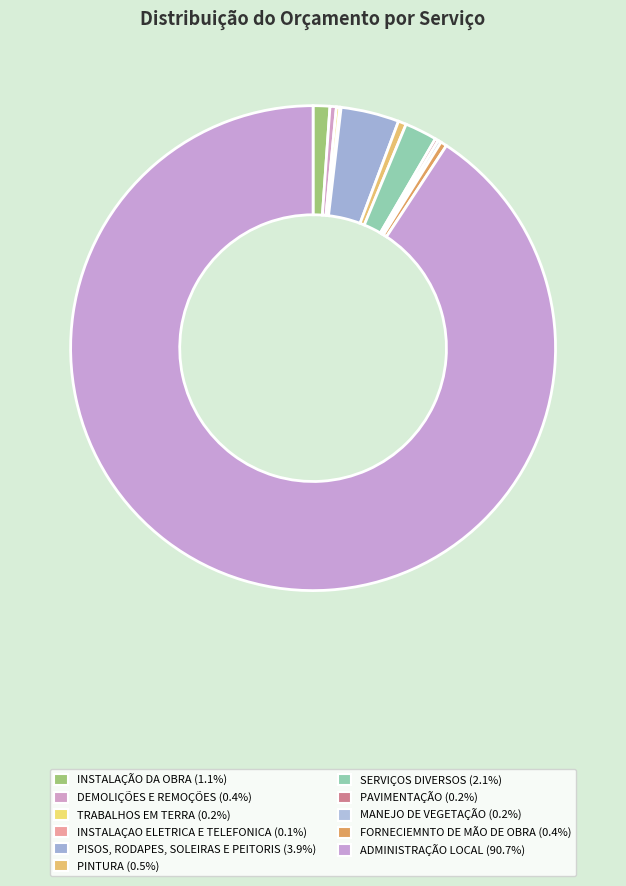

Count the number of slices in the pie.

11